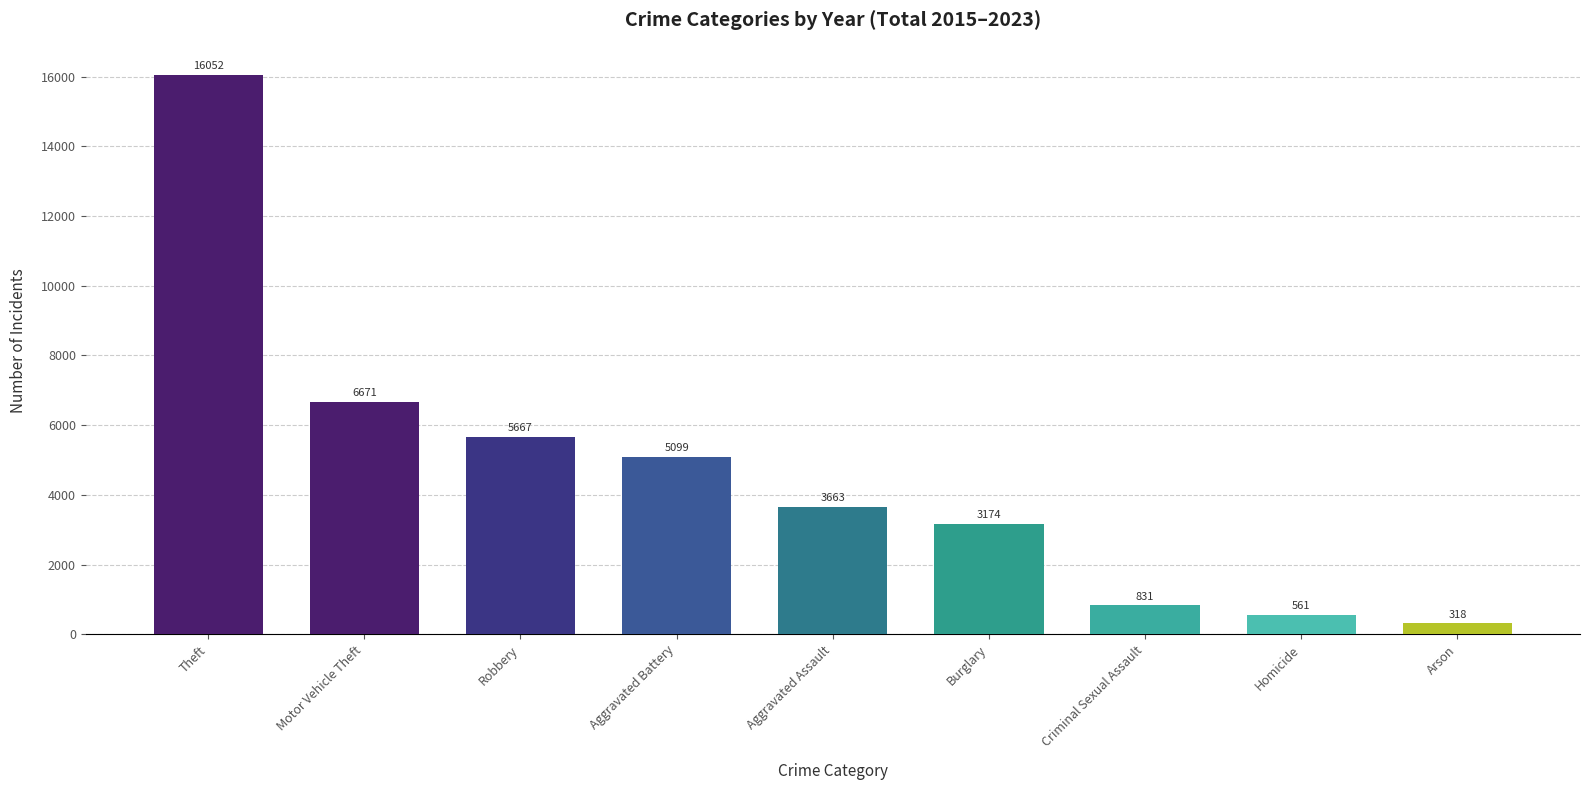

Where does the data first go above 3663?

Theft